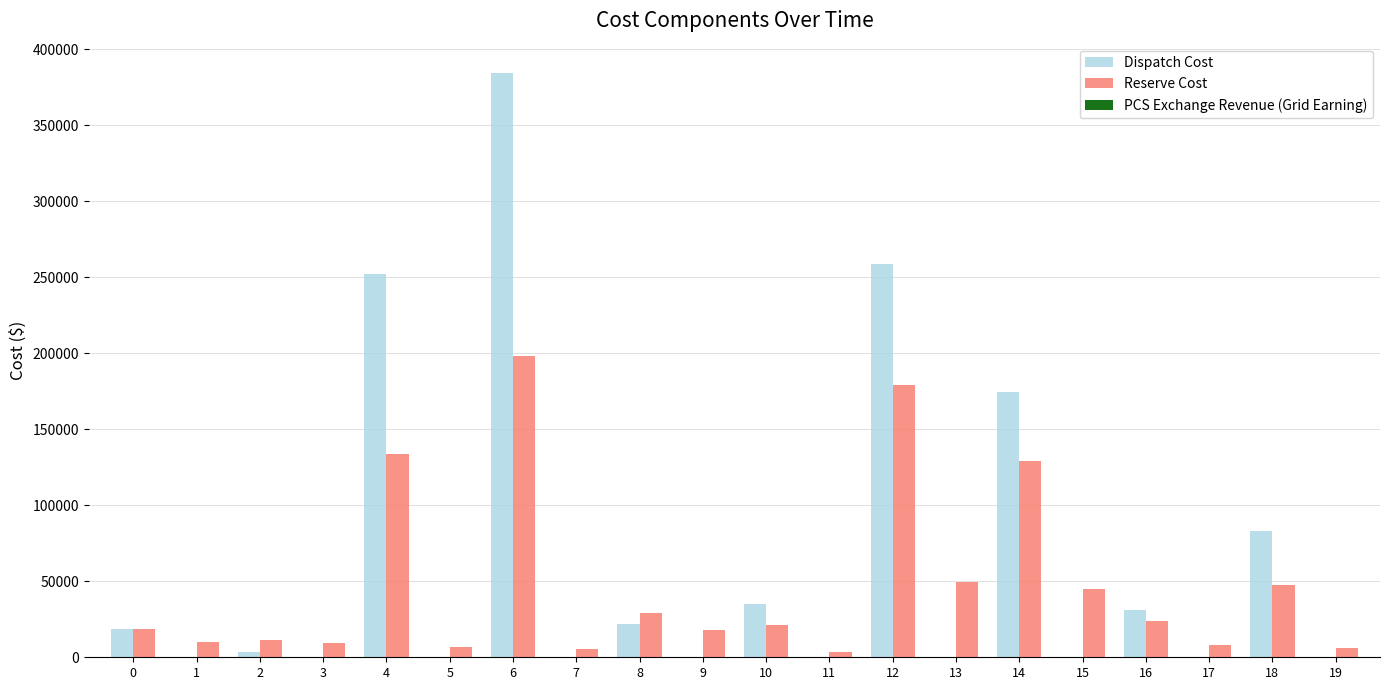

At which category is the sum across all series the highest?

6